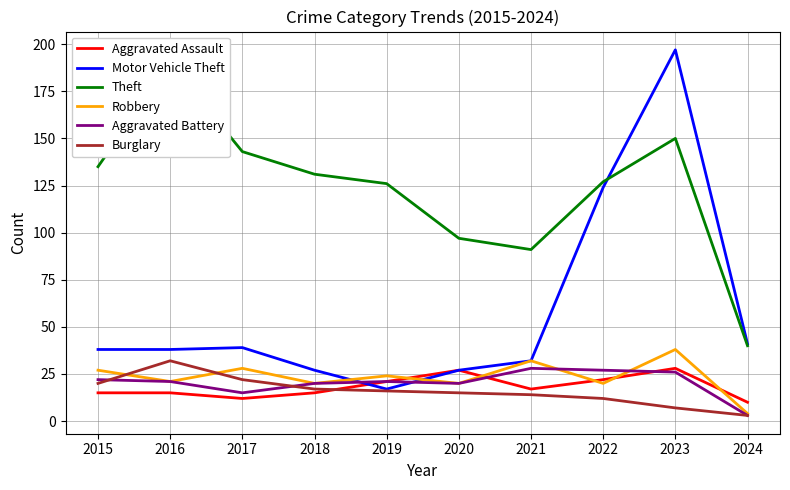

Which series has the largest range (max minus min)?

Motor Vehicle Theft